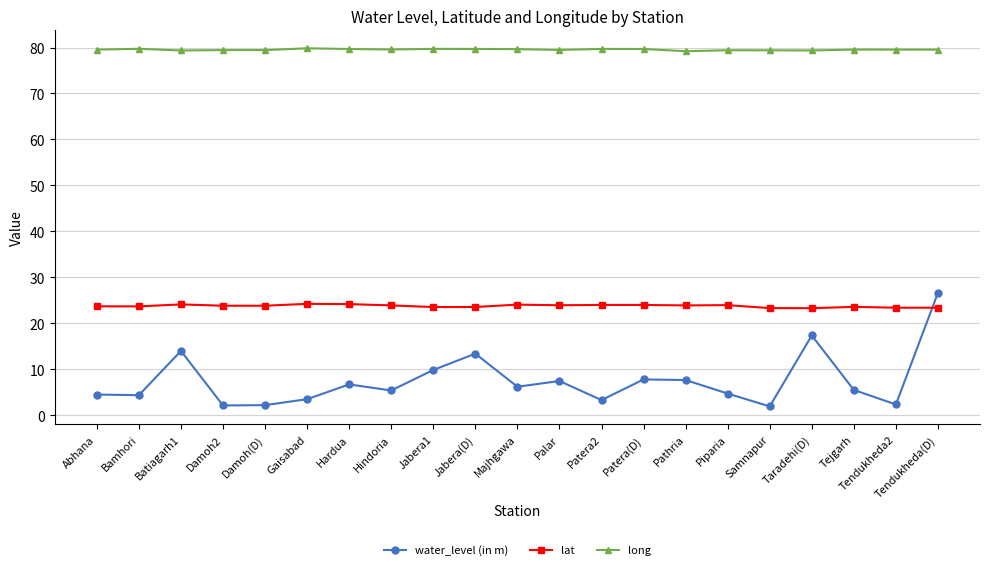

What is the maximum value for long?

79.8